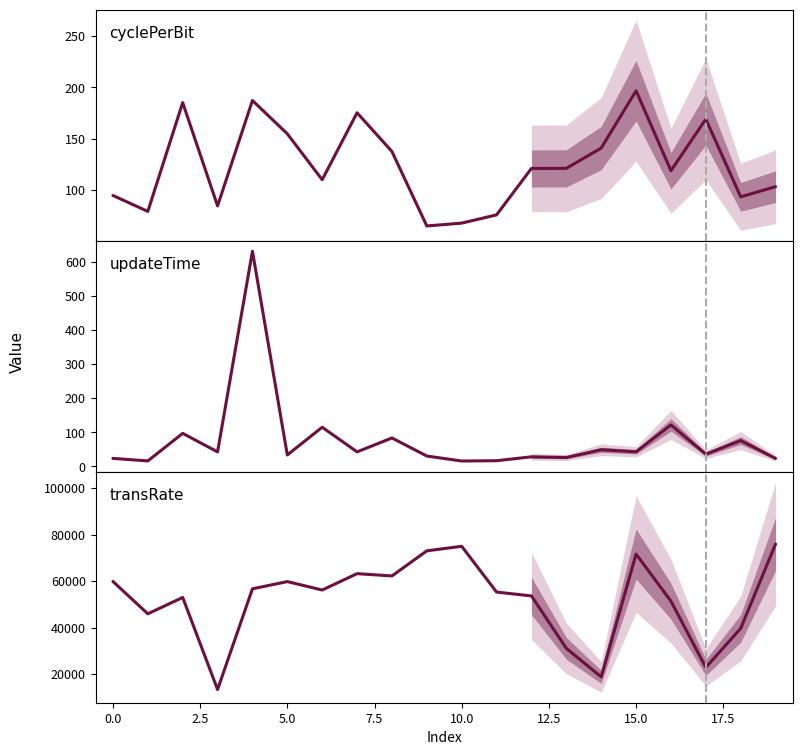

Rank the series at 10 from highest to lowest value.

transRate, cyclePerBit, updateTime